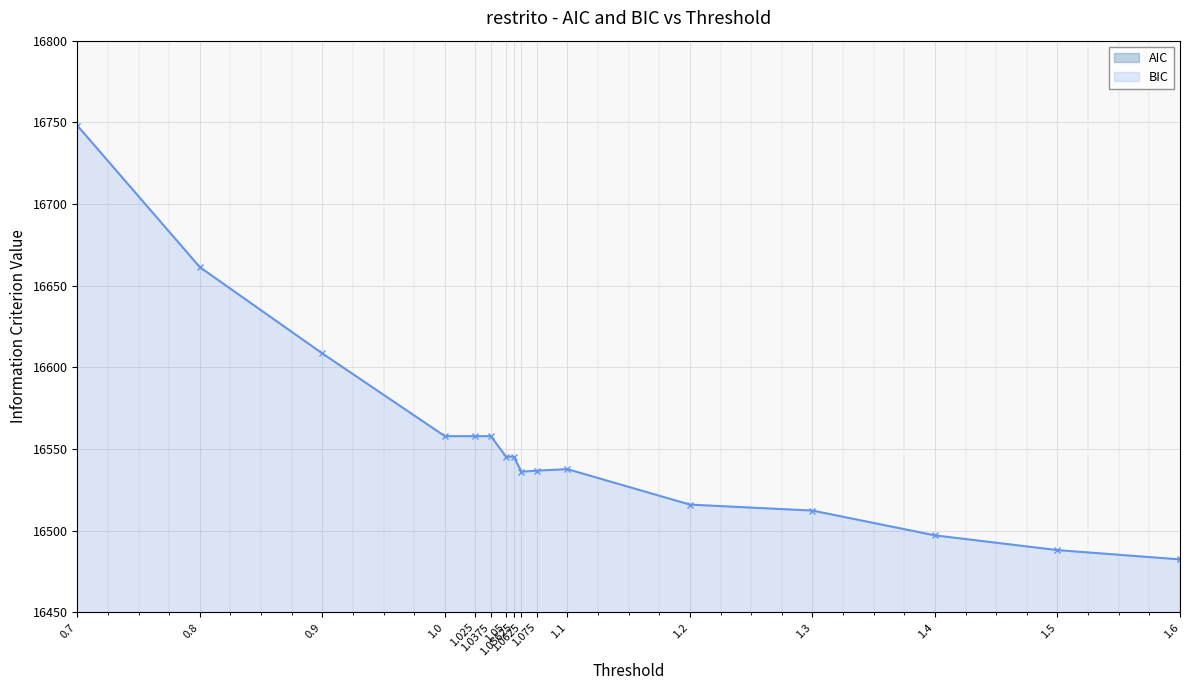

True or false: BIC has more than 0 points higher than both neighbors.

True